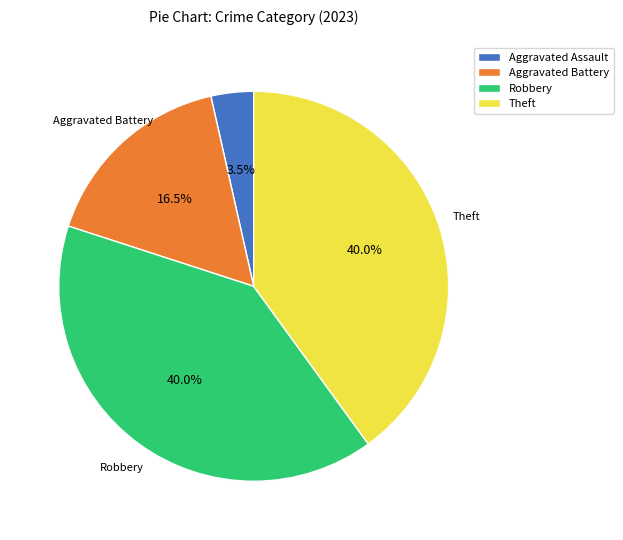

How much of the chart is everything except Theft?

60.0%